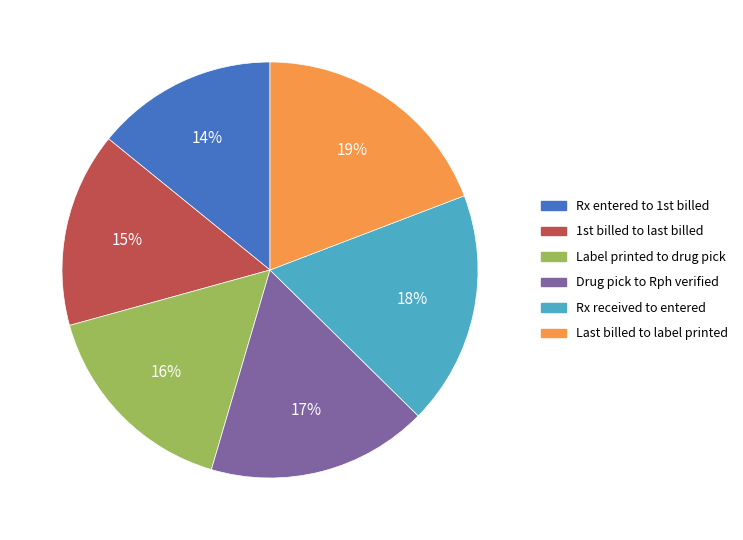

What is the smallest slice in the pie chart?

Rx entered to 1st billed